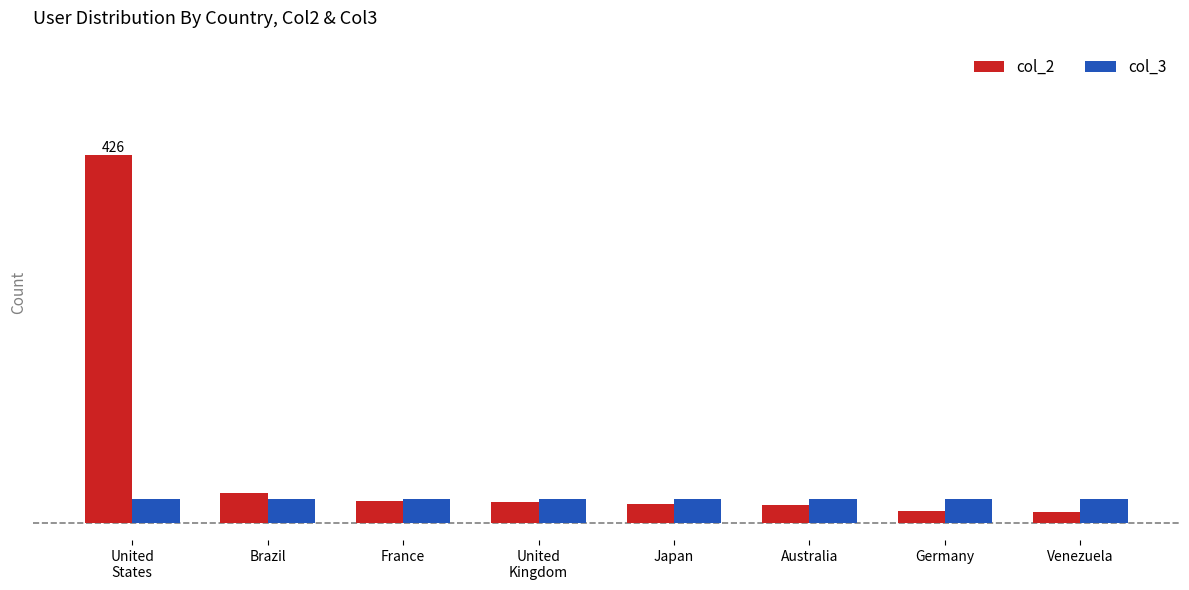

Is the value of col_2 at Germany greater than the value of col_3 at France?

No